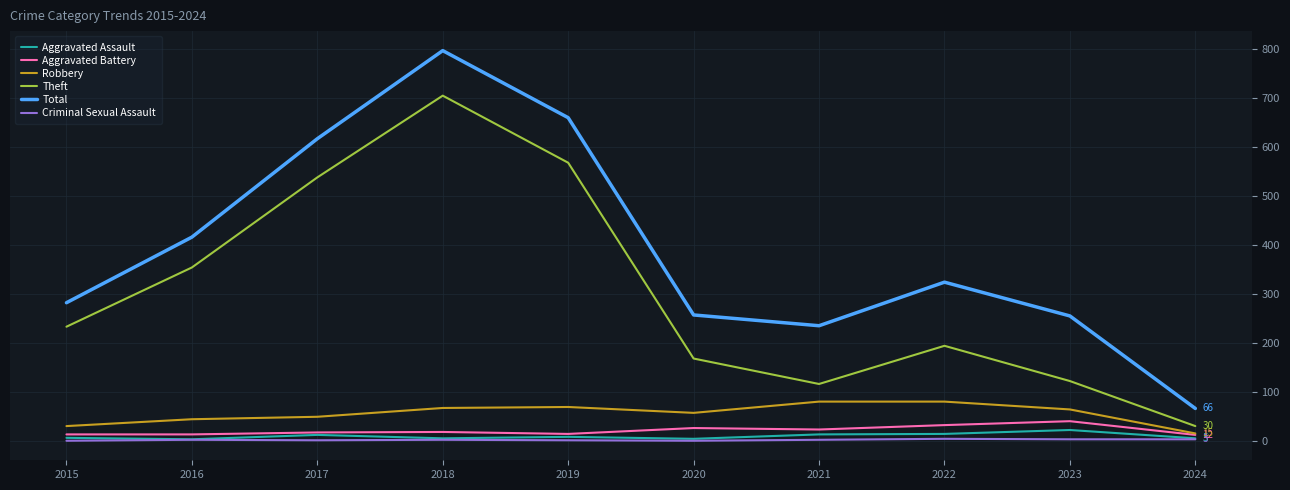

At which category does the chart reach its peak across all series?

2018